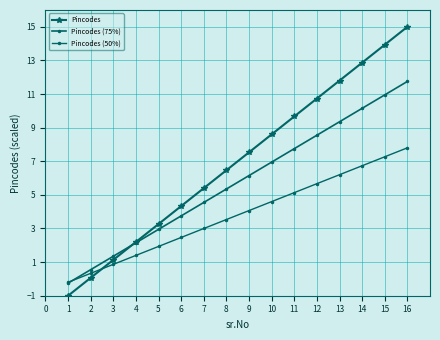

Read the Pincodes value at 2.

0.1